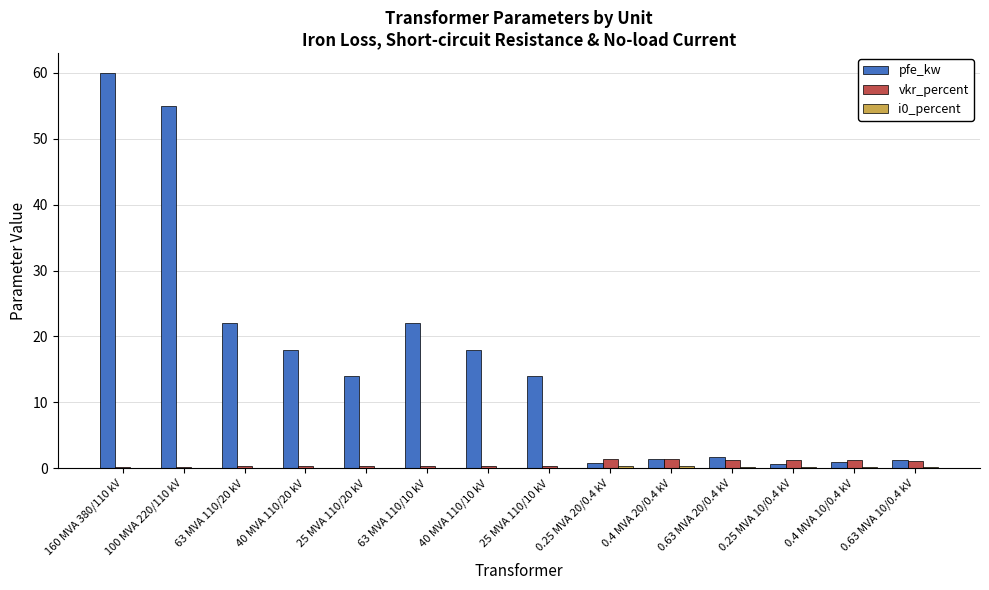

What is the spread (max minus min) of values at 100 MVA 220/110 kV?

54.9